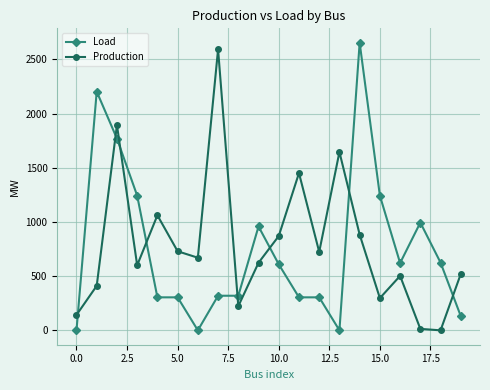

What is the greatest value displayed?

2653.3